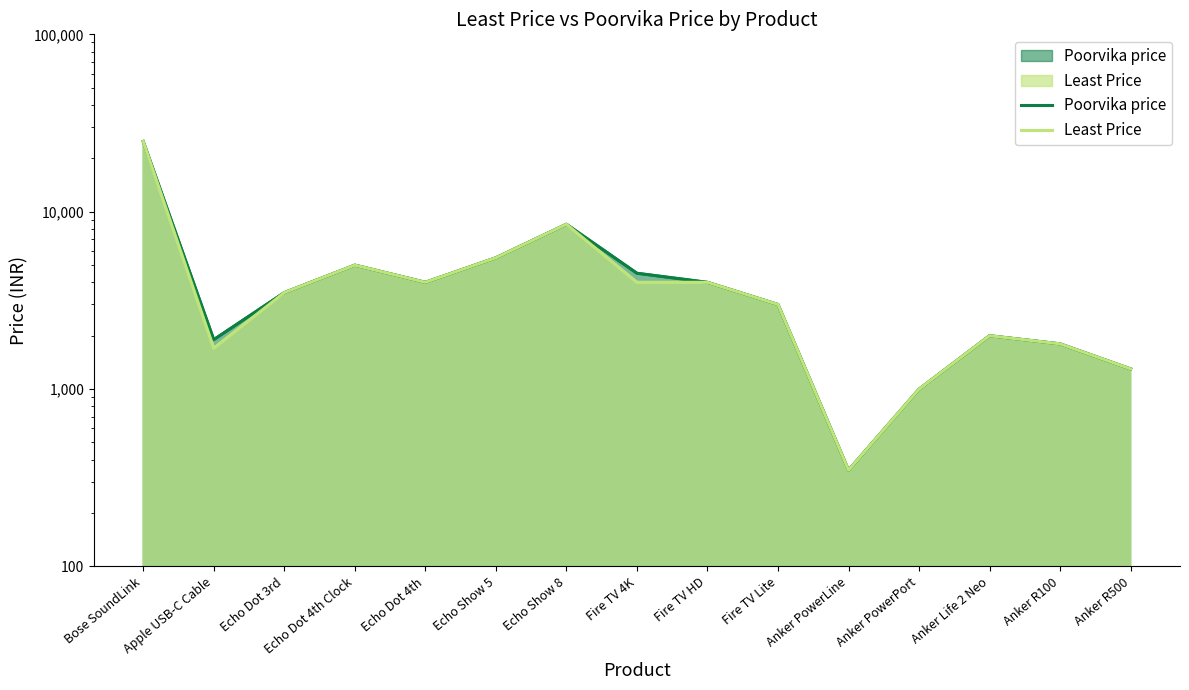

True or false: Poorvika price and Least Price cross at least once.

False